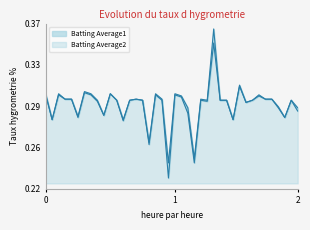

Where is the first local minimum for Batting Average2?

1